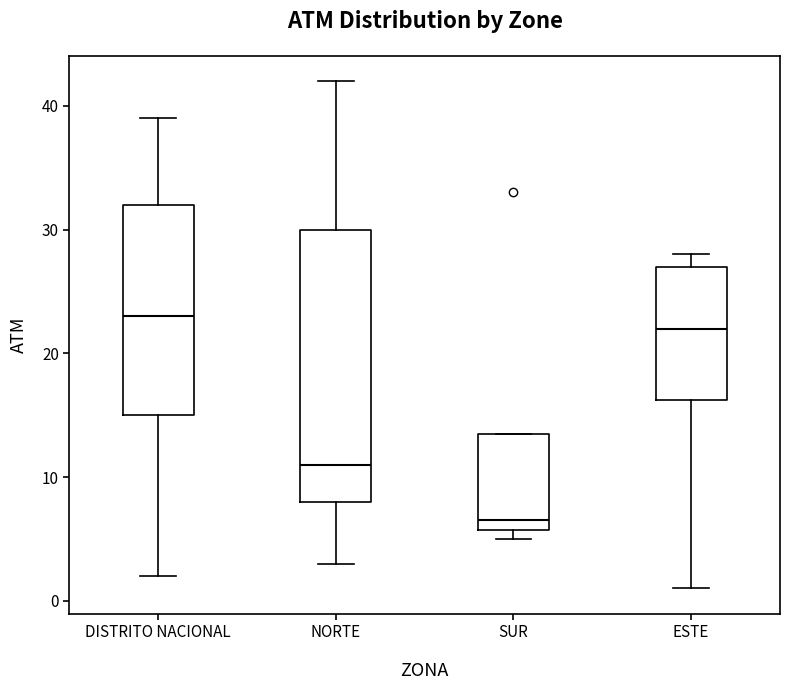

Reading left to right, transcribe this box plot: for each box, give where its median line is, the range the box spans, and where its two whiskers end, as read against the y-axis. The values are not printed on the chart, so give them approximately, as read against the axis.

DISTRITO NACIONAL: median 23, box 15 to 32, whiskers 2 to 39
NORTE: median 11, box 8 to 30, whiskers 3 to 42
SUR: median 7, box 6 to 14, whiskers 5 to 14
ESTE: median 22, box 16 to 27, whiskers 1 to 28